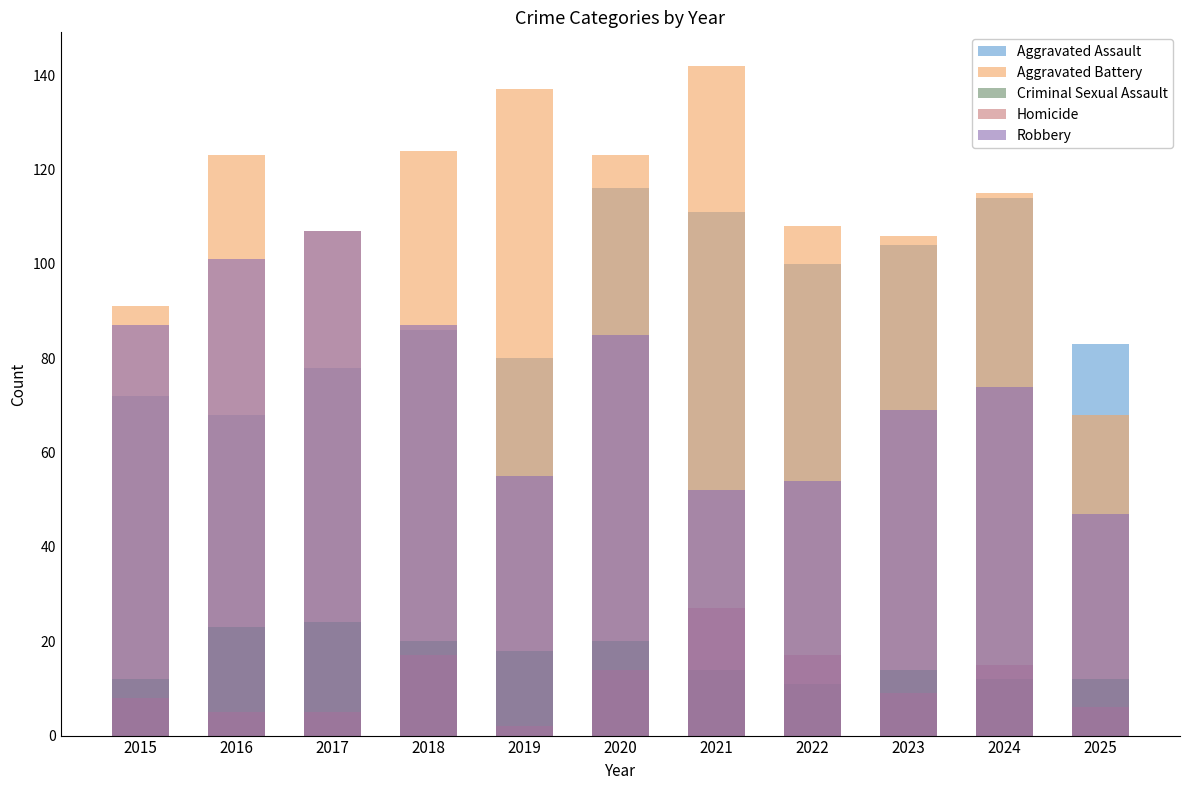

Rank the categories by Homicide value from highest to lowest.

2021, 2018, 2022, 2024, 2020, 2023, 2015, 2025, 2016, 2017, 2019